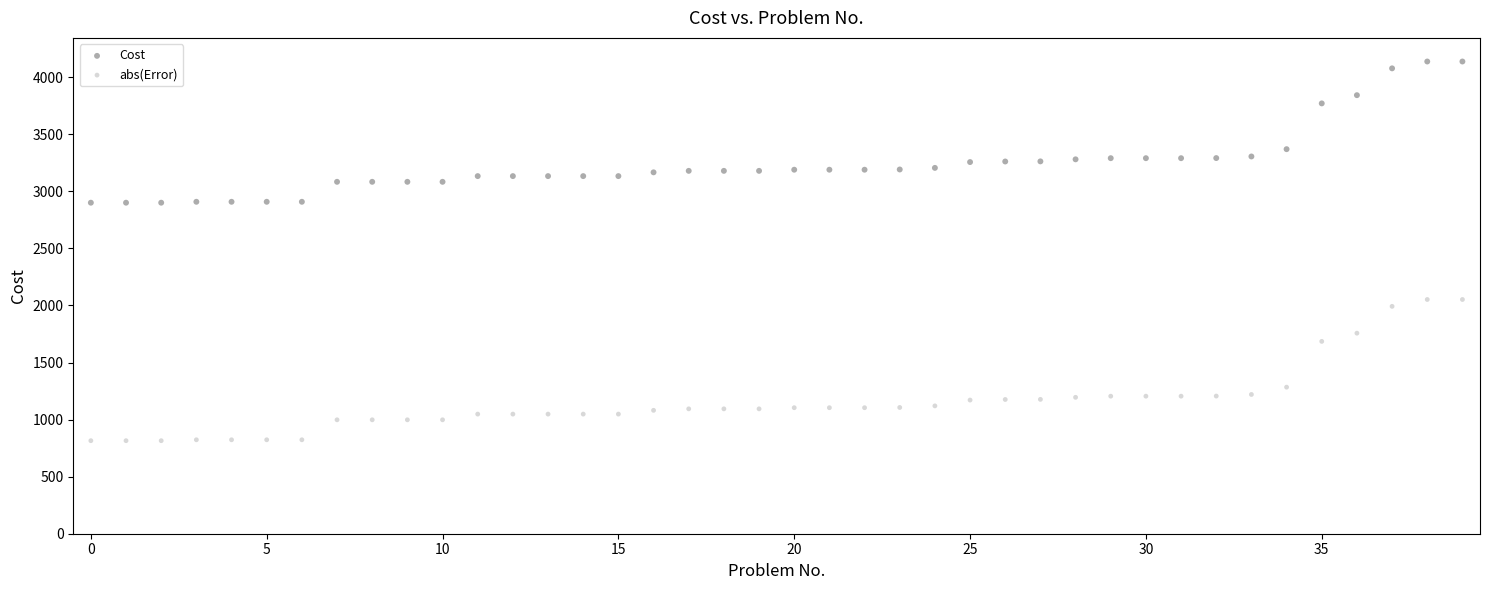

What are all the series names shown in the legend?

Cost, abs(Error)